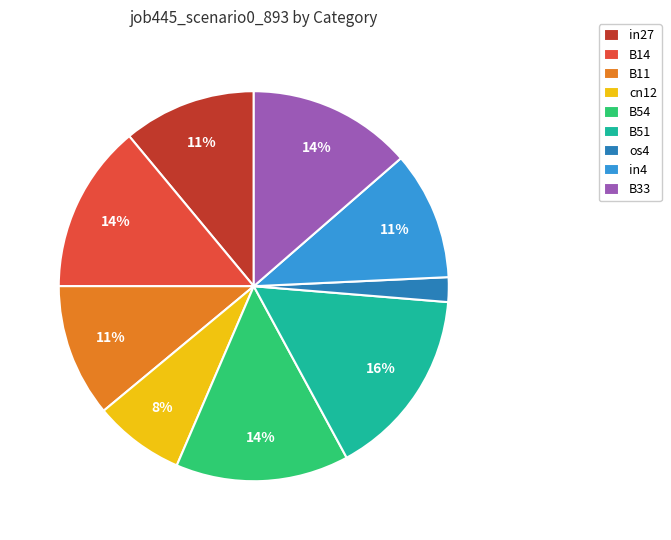

To the nearest percent, what percentage of the pie is B14?

14%